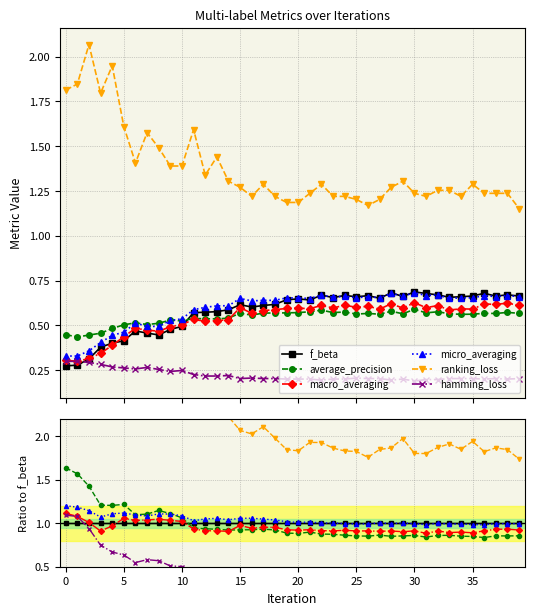

Reading left to right, transcribe all the data shown in this chart.

f_beta: 1.0	1.0	1.0	1.0	1.0	1.0	1.0	1.0	1.0	1.0	1.0	1.0	1.0	1.0	1.0	1.0	1.0	1.0	1.0	1.0	1.0	1.0	1.0	1.0	1.0	1.0	1.0	1.0	1.0	1.0	1.0	1.0	1.0	1.0	1.0	1.0	1.0	1.0	1.0	1.0
average_precision: 1.6	1.6	1.4	1.2	1.2	1.2	1.1	1.1	1.1	1.1	1.1	0.9	0.9	0.9	0.9	0.9	0.9	0.9	0.9	0.9	0.9	0.9	0.9	0.9	0.9	0.9	0.9	0.9	0.8	0.9	0.9	0.8	0.9	0.9	0.9	0.8	0.8	0.9	0.9	0.9
macro_averaging: 1.1	1.1	1.0	0.9	1.0	1.1	1.0	1.0	1.0	1.0	1.0	0.9	0.9	0.9	0.9	1.0	0.9	1.0	1.0	0.9	0.9	0.9	0.9	0.9	0.9	0.9	0.9	0.9	0.9	0.9	0.9	0.9	0.9	0.9	0.9	0.9	0.9	0.9	0.9	0.9
micro_averaging: 1.2	1.2	1.1	1.1	1.1	1.1	1.1	1.1	1.1	1.1	1.1	1.0	1.0	1.1	1.0	1.1	1.1	1.0	1.0	1.0	1.0	1.0	1.0	1.0	1.0	1.0	1.0	1.0	1.0	1.0	1.0	1.0	1.0	1.0	1.0	1.0	1.0	1.0	1.0	1.0
ranking_loss: 6.6	6.6	6.6	4.8	4.9	3.9	3.0	3.4	3.3	2.9	2.8	2.8	2.3	2.5	2.2	2.1	2.0	2.1	2.0	1.8	1.8	1.9	1.9	1.9	1.8	1.8	1.8	1.8	1.9	2.0	1.8	1.8	1.9	1.9	1.8	1.9	1.8	1.9	1.8	1.7
hamming_loss: 1.1	1.1	0.9	0.7	0.7	0.6	0.5	0.6	0.6	0.5	0.5	0.4	0.4	0.4	0.4	0.3	0.3	0.3	0.3	0.3	0.3	0.3	0.3	0.3	0.3	0.3	0.3	0.3	0.3	0.3	0.3	0.3	0.3	0.3	0.3	0.3	0.3	0.3	0.3	0.3